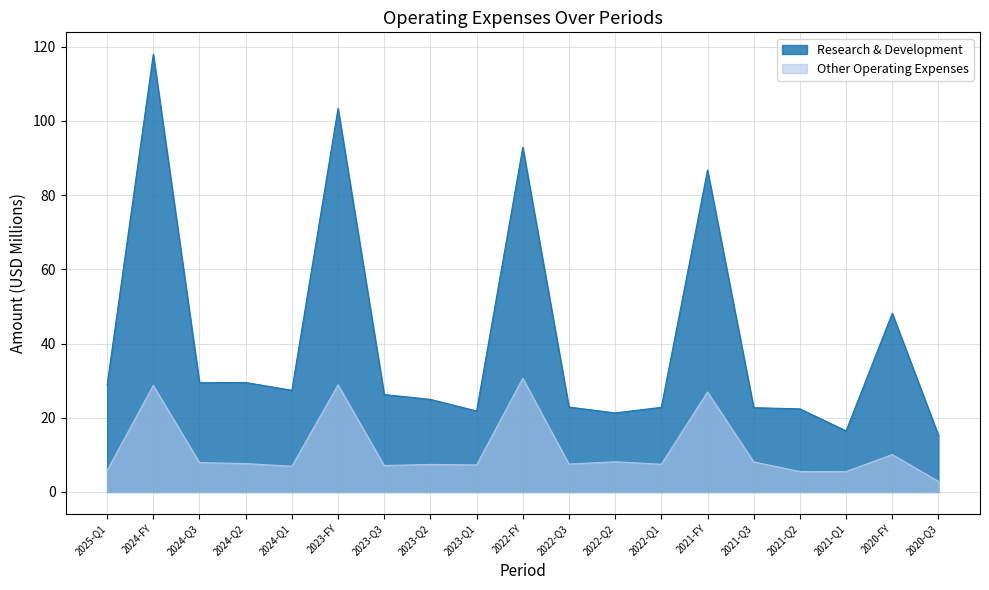

What is the average value of the Other Operating Expenses series?

11.6